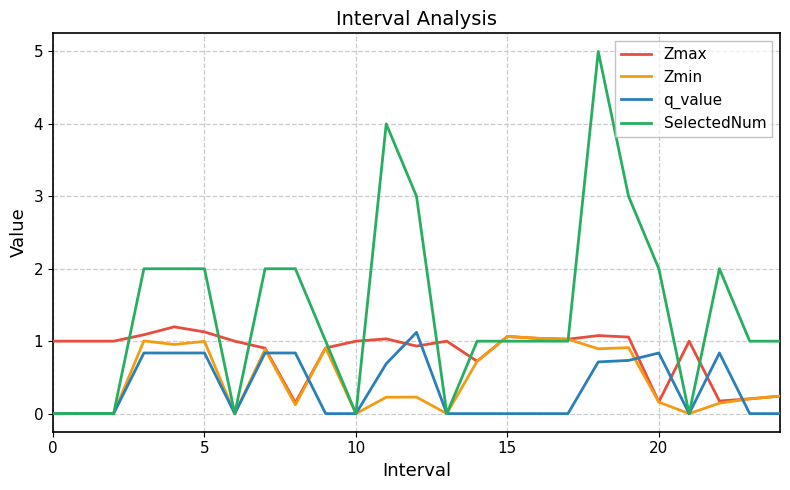

How many series are shown in this chart?

4